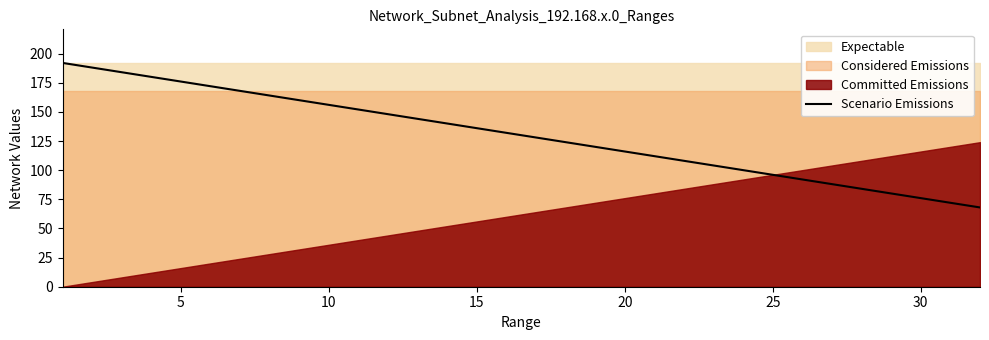

Reading left to right, transcribe all the data shown in this chart.

192	188	184	180	176	172	168	164	160	156	152	148	144	140	136	132	128	124	120	116	112	108	104	100	96	92	88	84	80	76	72	68